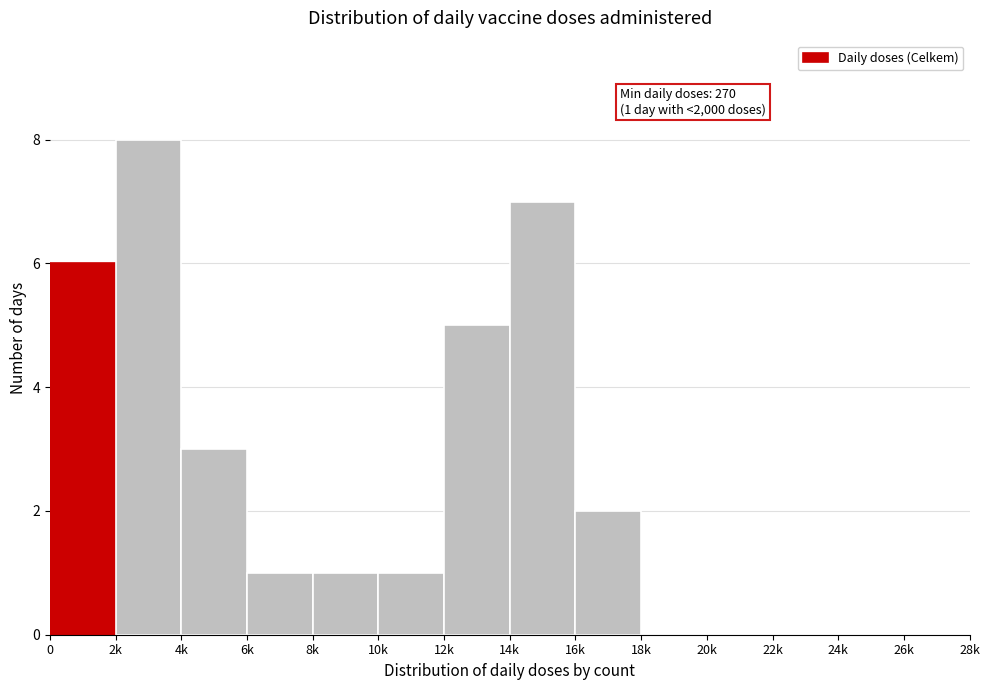

Reading right to left, extract all data points from this chart.

26k=0	24k=0	22k=0	20k=0	18k=0	16k=2	14k=7	12k=5	10k=1	8k=1	6k=1	4k=3	2k=8	0=6